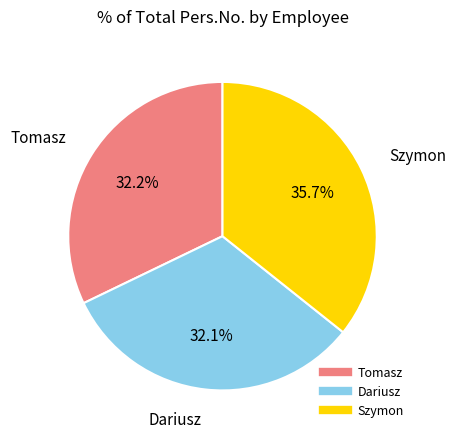

To the nearest percent, what is the difference between the Dariusz and Szymon slice percentages?

4%